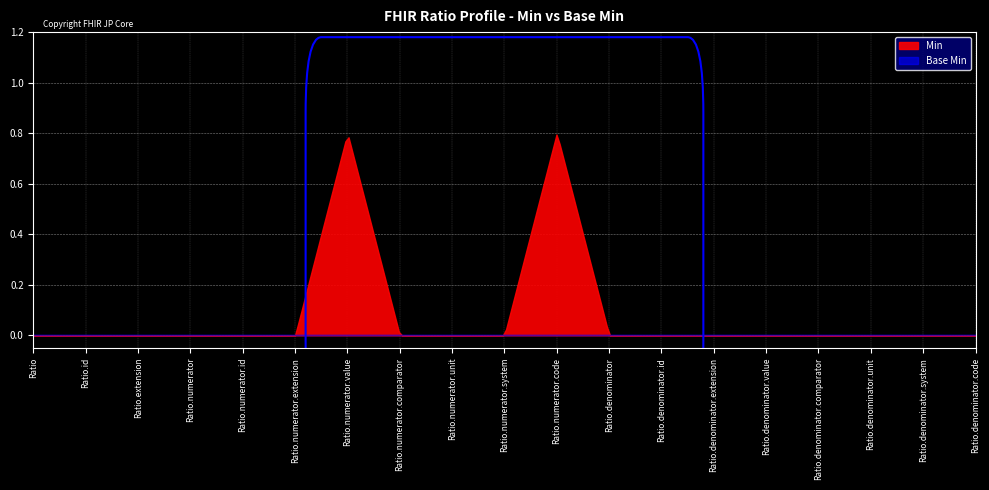

Count the number of categories in the chart.

19